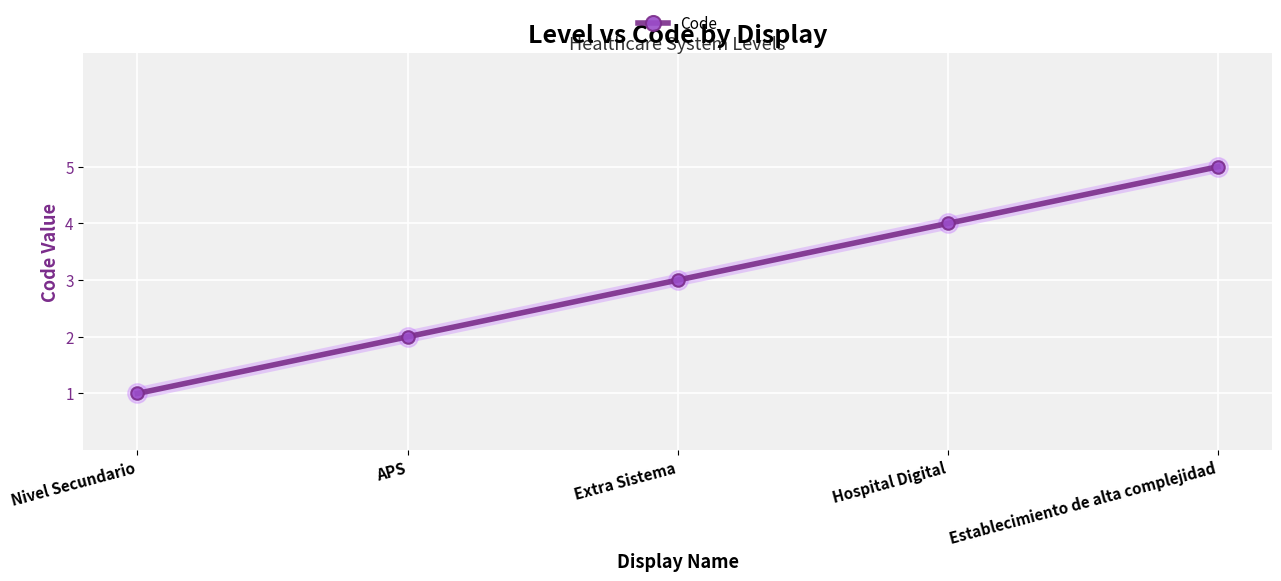

What is the ratio of the value at APS to the value at Establecimiento de alta complejidad?

0.4